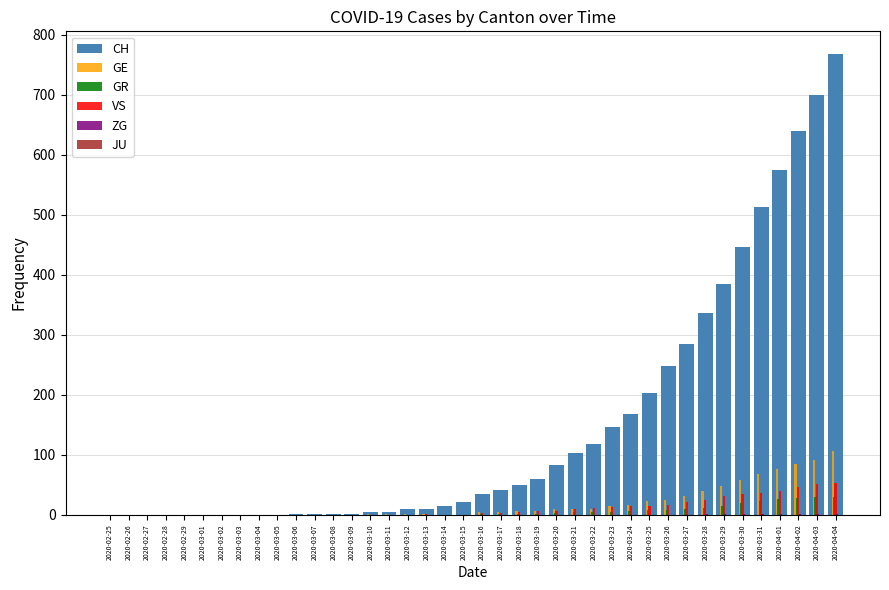

Is it true that VS equals 0 at 2020-02-28?

True